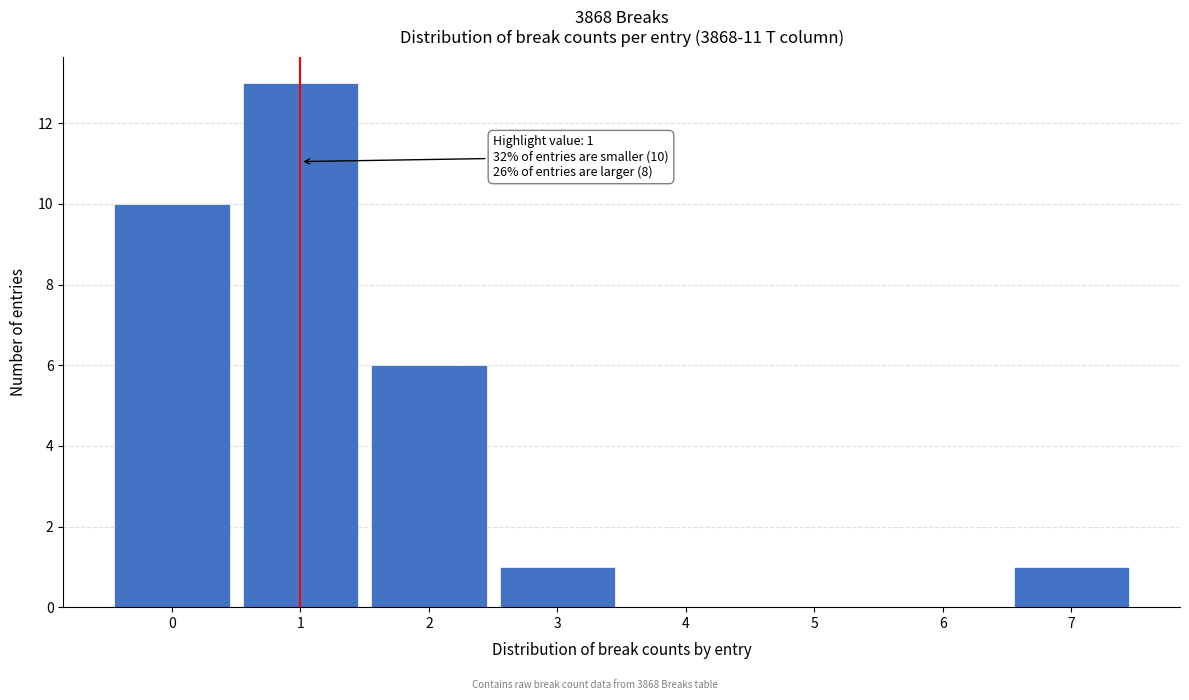

Reading left to right, list all the values displayed in this chart.

0=10	1=13	2=6	3=1	4=0	5=0	6=0	7=1